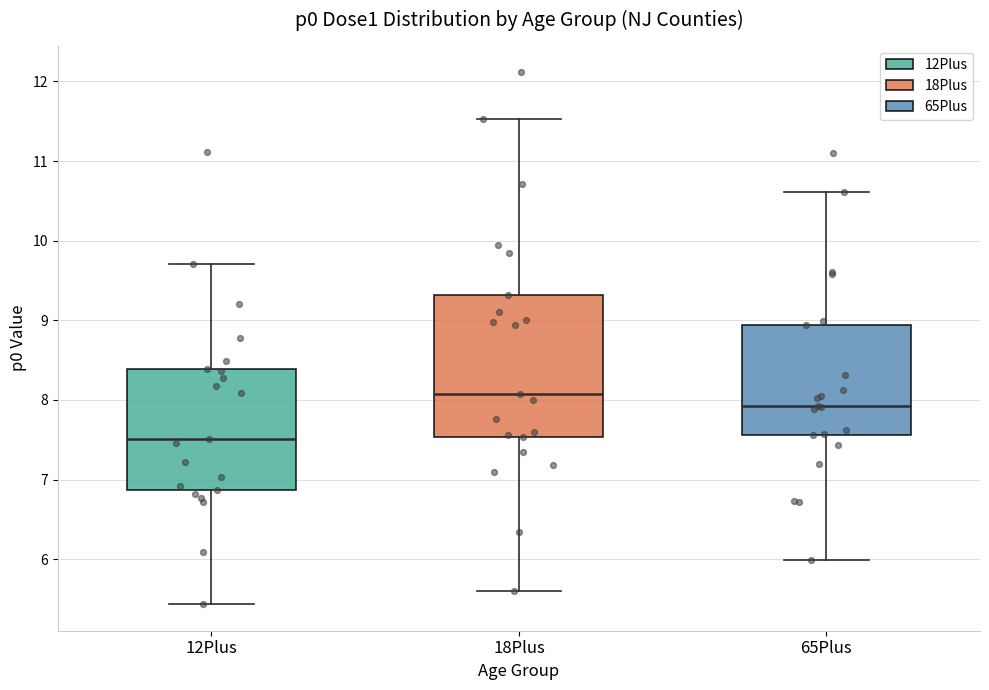

Reading left to right, transcribe this box plot: for each box, give where its median line is, the range the box spans, and where its two whiskers end, as read against the y-axis. The values are not printed on the chart, so give them approximately, as read against the axis.

12Plus: median 7.5, box 6.9 to 8.4, whiskers 5.4 to 9.7
18Plus: median 8.1, box 7.5 to 9.3, whiskers 5.6 to 11.5
65Plus: median 7.9, box 7.6 to 8.9, whiskers 6.0 to 10.6